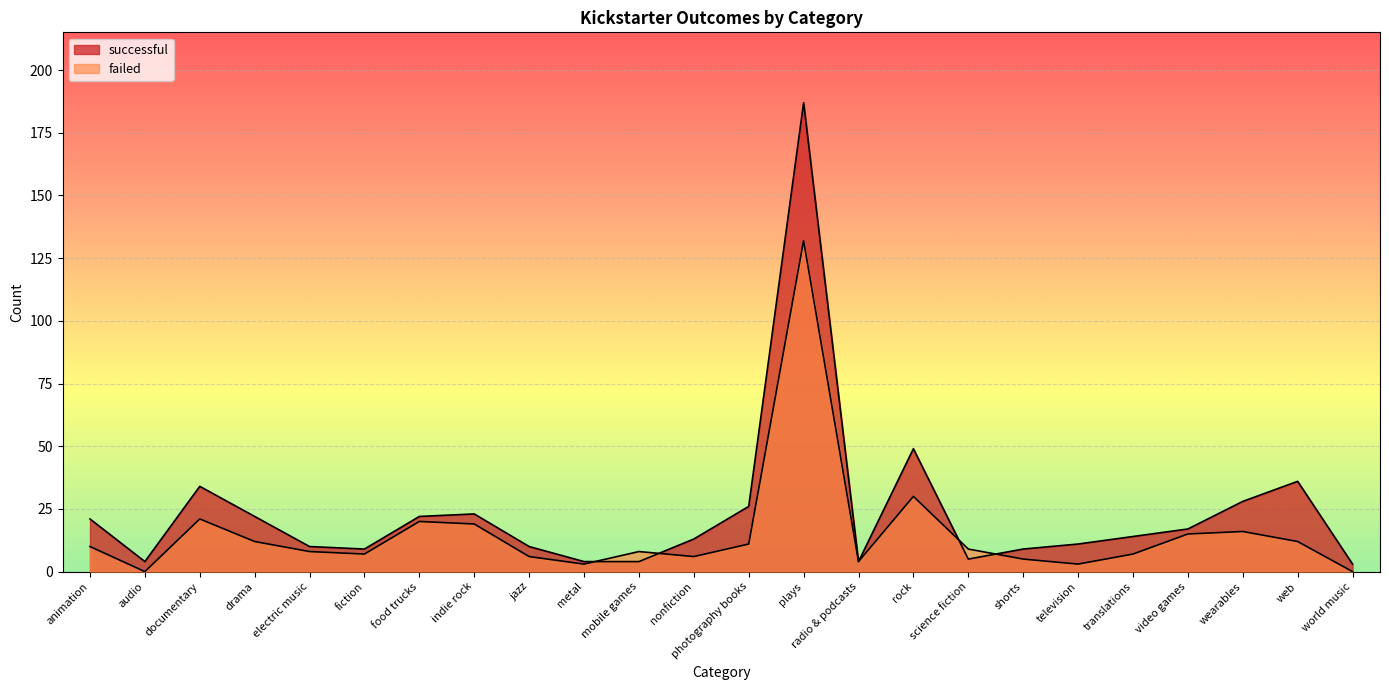

What is the difference between the highest and lowest values at audio?

4